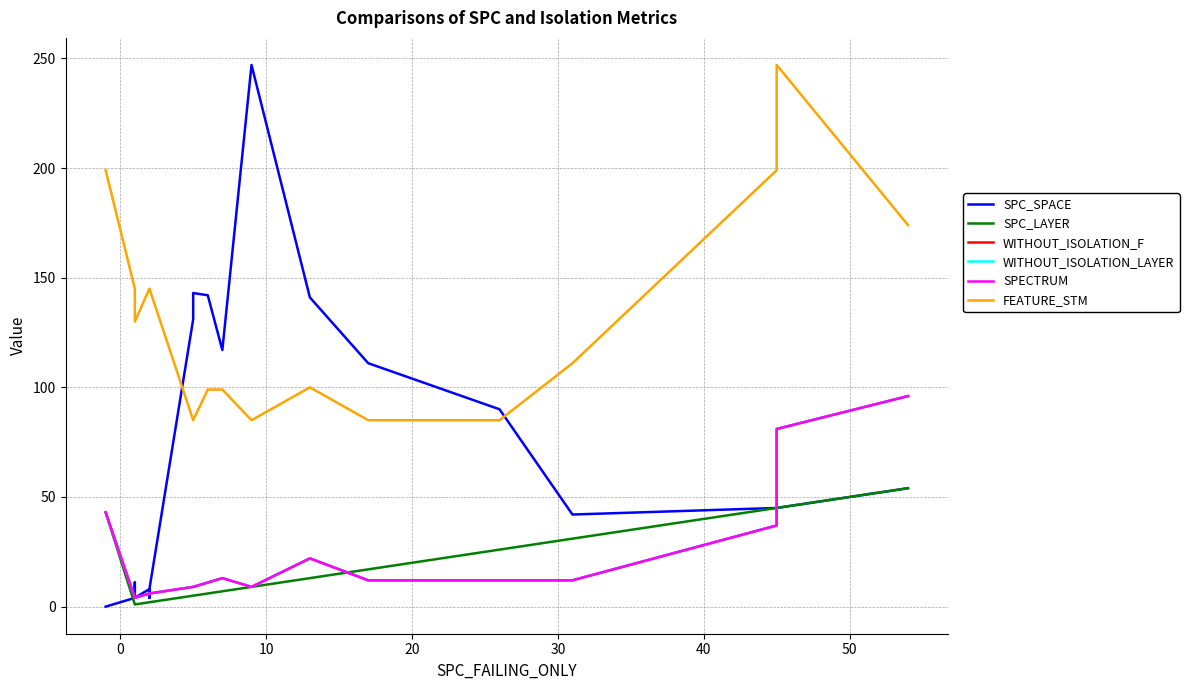

Reading left to right, what are all the values shown in this chart?

SPC_SPACE: 0	4	11	11	4	8	7	4	8	131	133	143	142	117	247	141	111	111	90	42	45	45	54
SPC_LAYER: 43	1	1	1	1	2	2	2	2	5	5	5	6	7	9	13	17	17	26	31	45	45	54
WITHOUT_ISOLATION_F: 43	4	4	4	4	6	6	6	6	9	9	9	11	13	9	22	12	12	12	12	37	81	96
WITHOUT_ISOLATION_LAYER: 43	4	4	4	4	6	6	6	6	9	9	9	11	13	9	22	12	12	12	12	37	81	96
SPECTRUM: 43	4	4	4	4	6	6	6	6	9	9	9	11	13	9	22	12	12	12	12	37	81	96
FEATURE_STM: 199	145	130	130	130	145	145	145	145	85	85	85	99	99	85	100	85	85	85	111	199	247	174